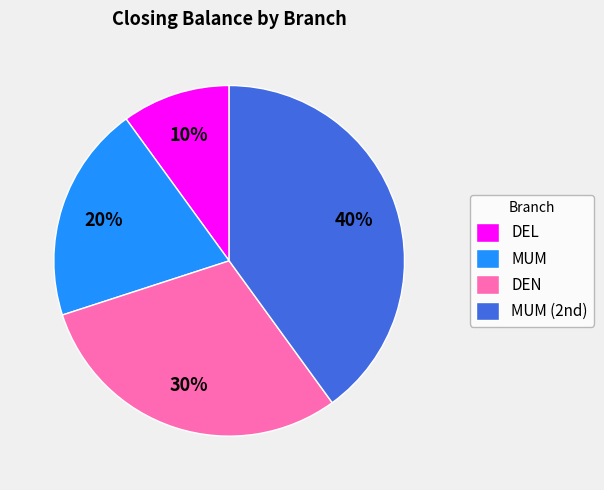

Rank the categories by value from highest to lowest.

MUM (2nd), DEN, MUM, DEL